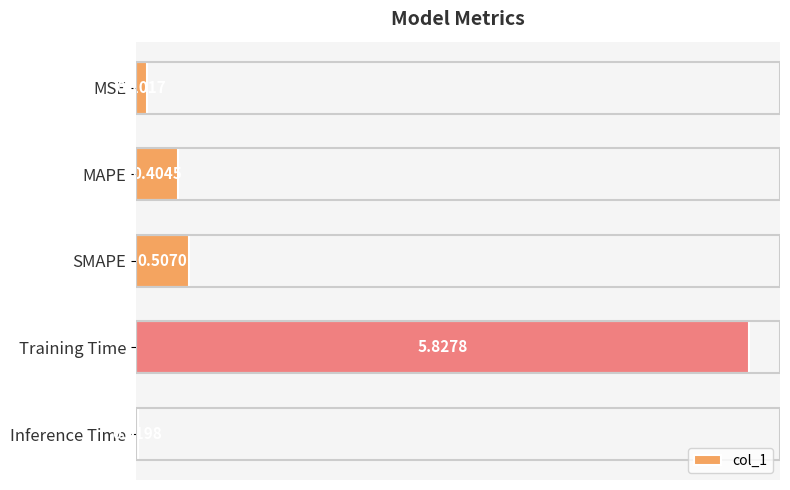

At which label is the value closest to 2?

SMAPE